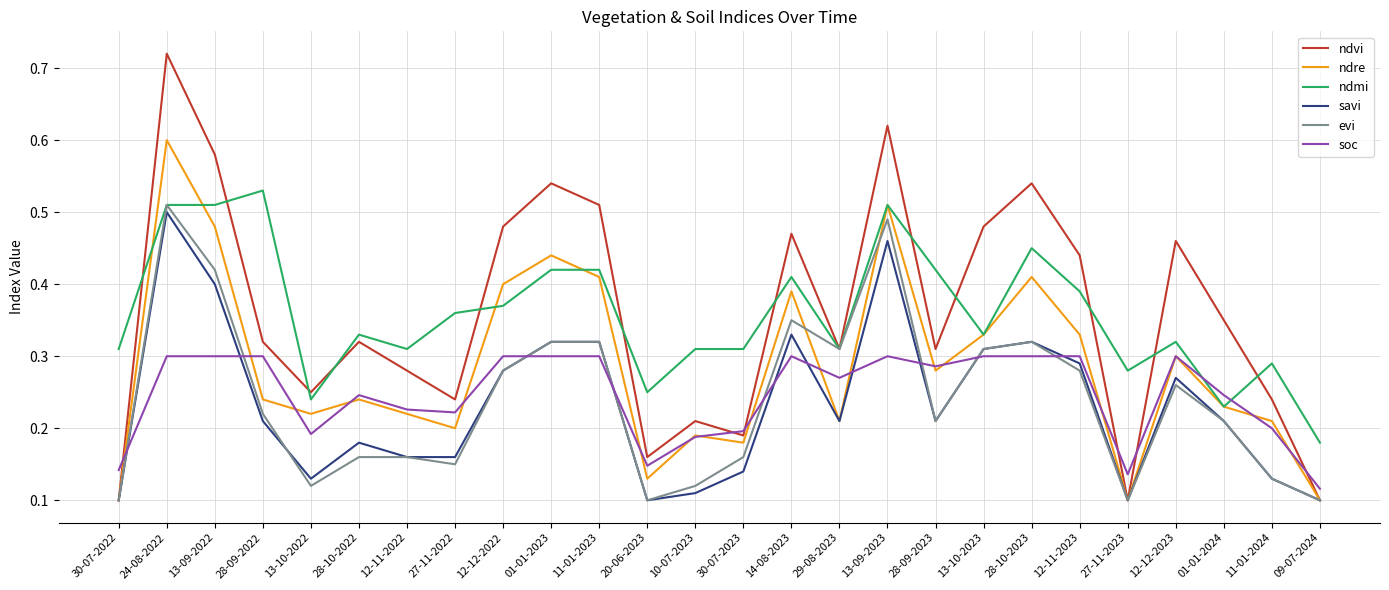

At which category is the sum across all series the highest?

24-08-2022